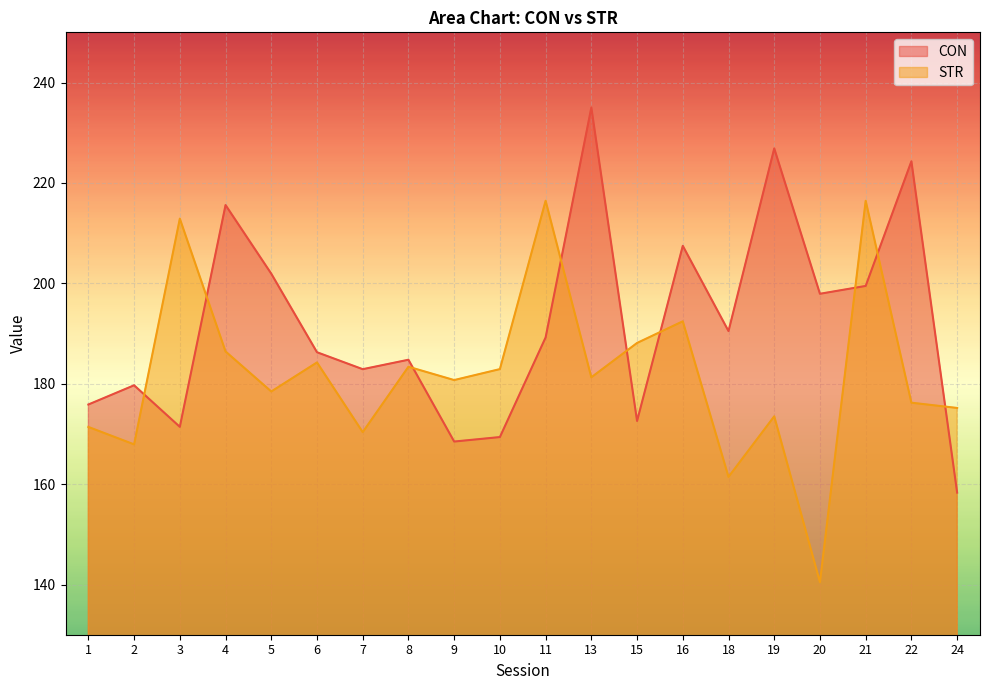

Reading right to left, transcribe all the data shown in this chart.

CON: 158.3	224.3	199.5	197.9	226.9	190.5	207.5	172.6	235.0	189.2	169.4	168.5	184.8	182.9	186.3	201.9	215.6	171.4	179.7	175.9
STR: 175.2	176.2	216.4	140.5	173.5	161.4	192.4	188.1	181.3	216.4	182.9	180.7	183.4	170.4	184.2	178.5	186.4	212.9	167.9	171.4